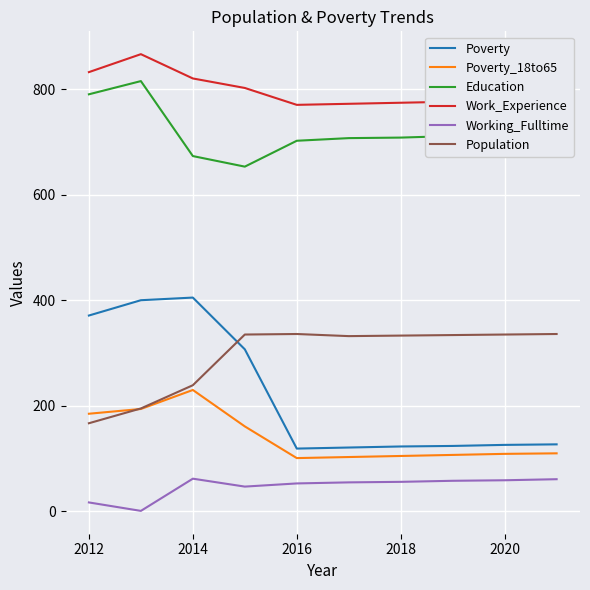

Which series has the largest total across all categories?

Work_Experience